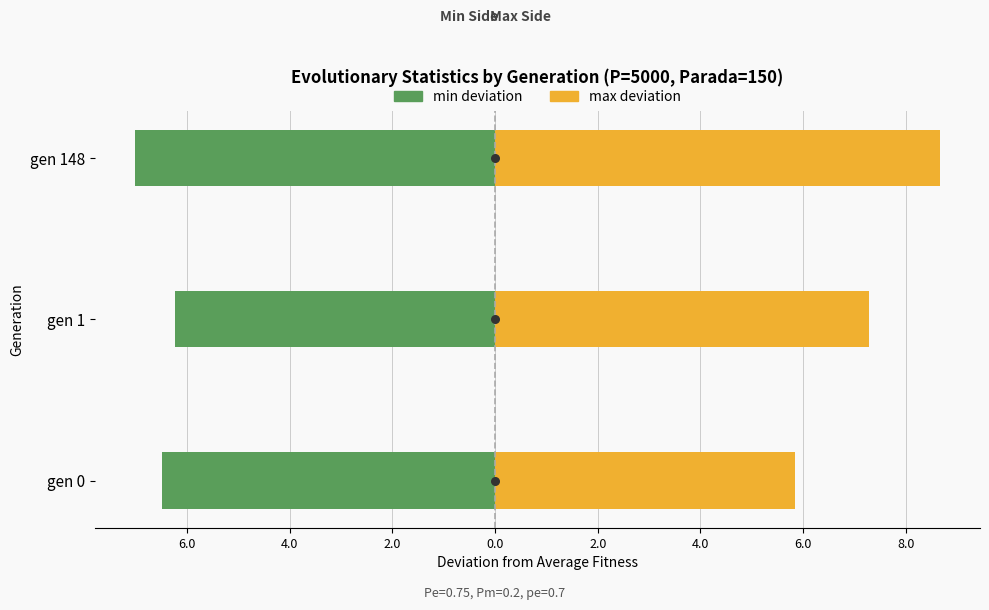

Which series reaches the minimum Y coordinate?

min deviation